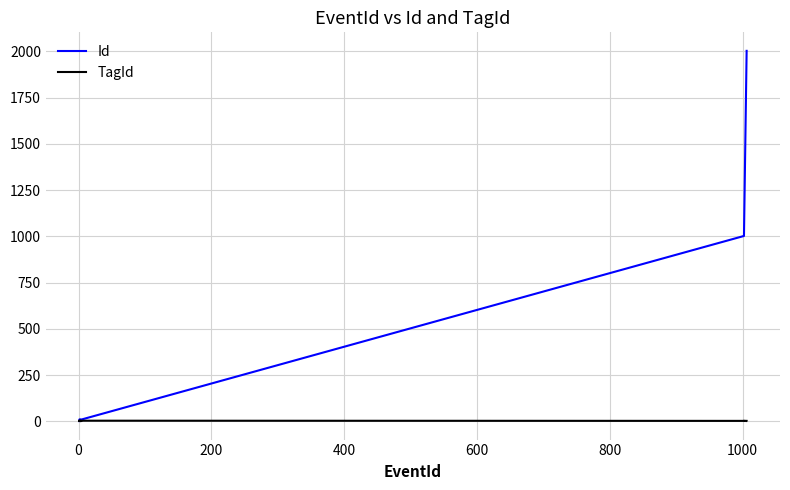

True or false: Id and TagId intersect in this chart.

False